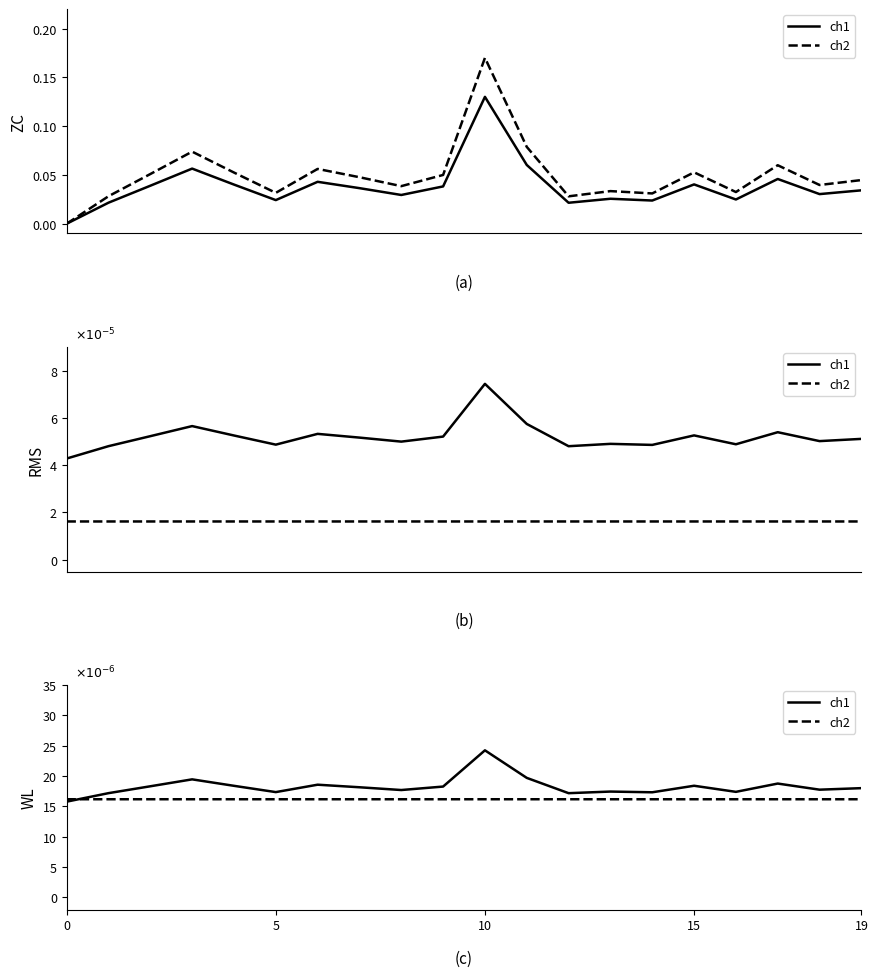

Rank the series by their maximum value, from highest to lowest.

ch1, ch2